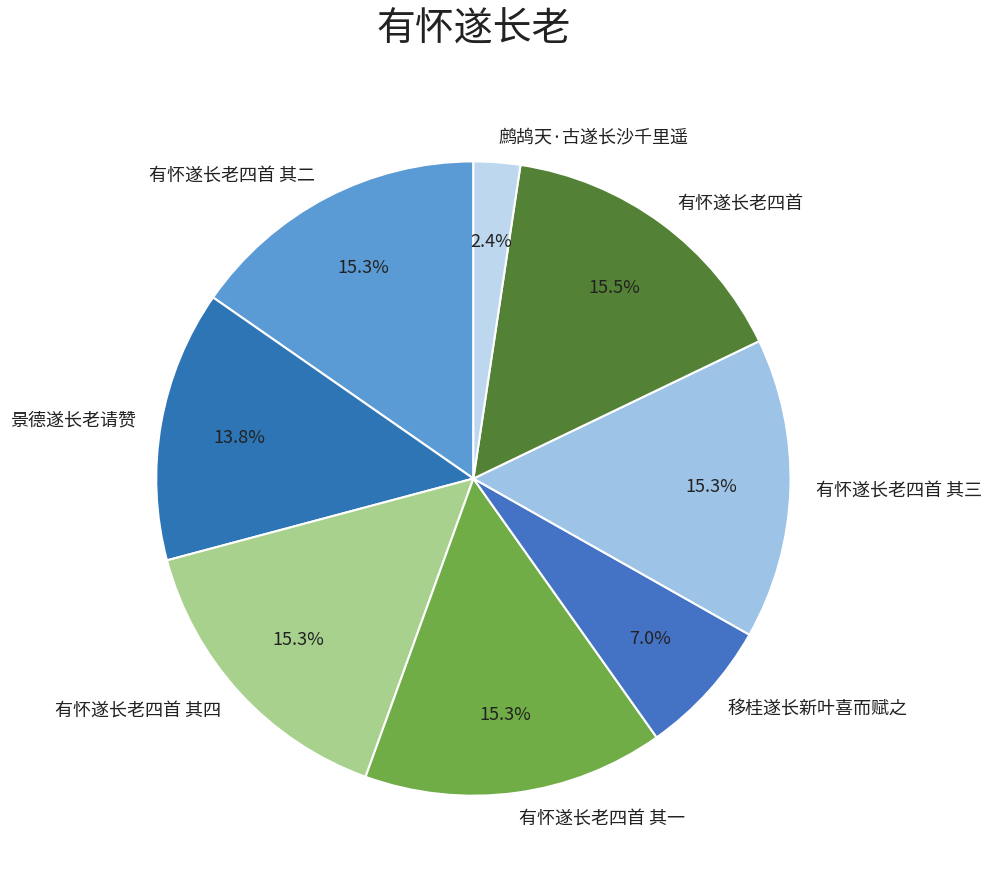

Between 景德遂长老请赞 and 有怀遂长老四首 其四, which is larger?

有怀遂长老四首 其四